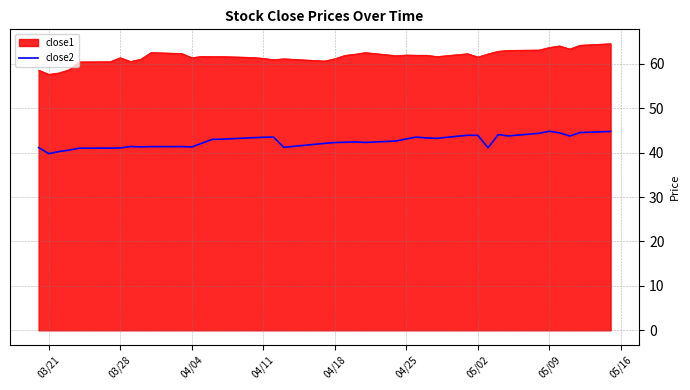

What is the difference between the maximum and minimum values in the close2 series?

5.0